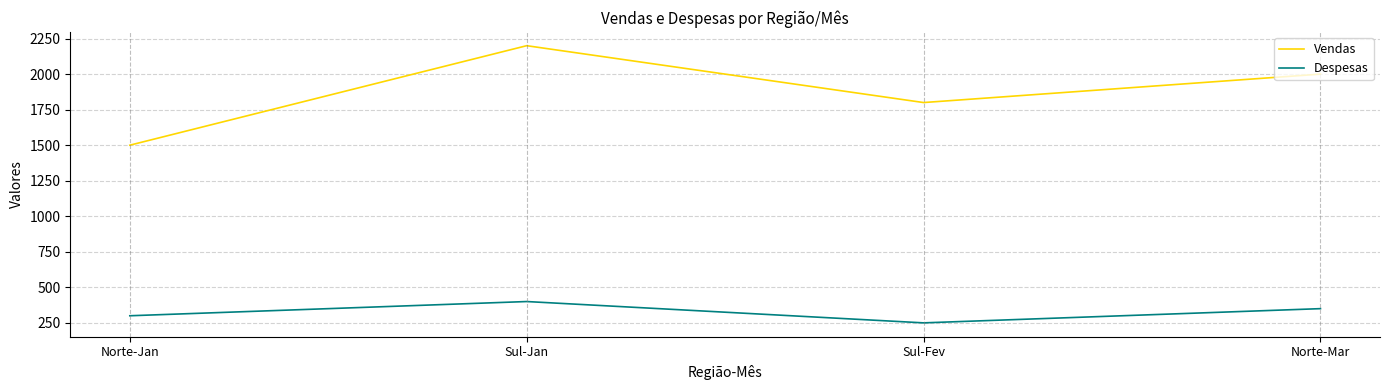

True or false: Vendas has more than 1 interior local peaks.

False